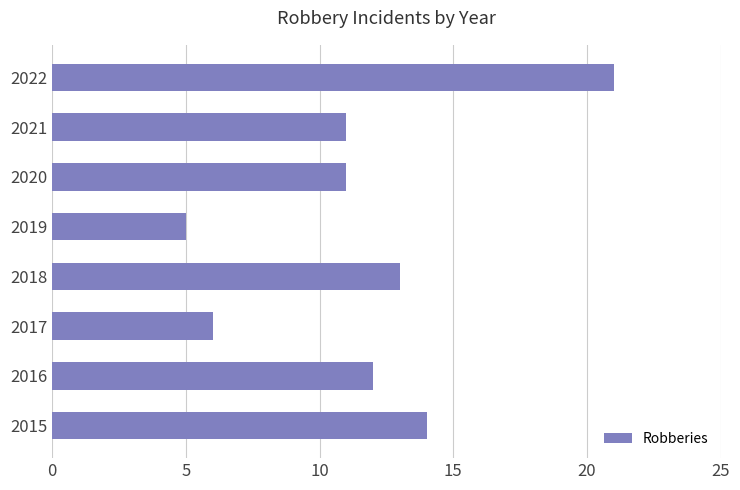

What is the average value?

12